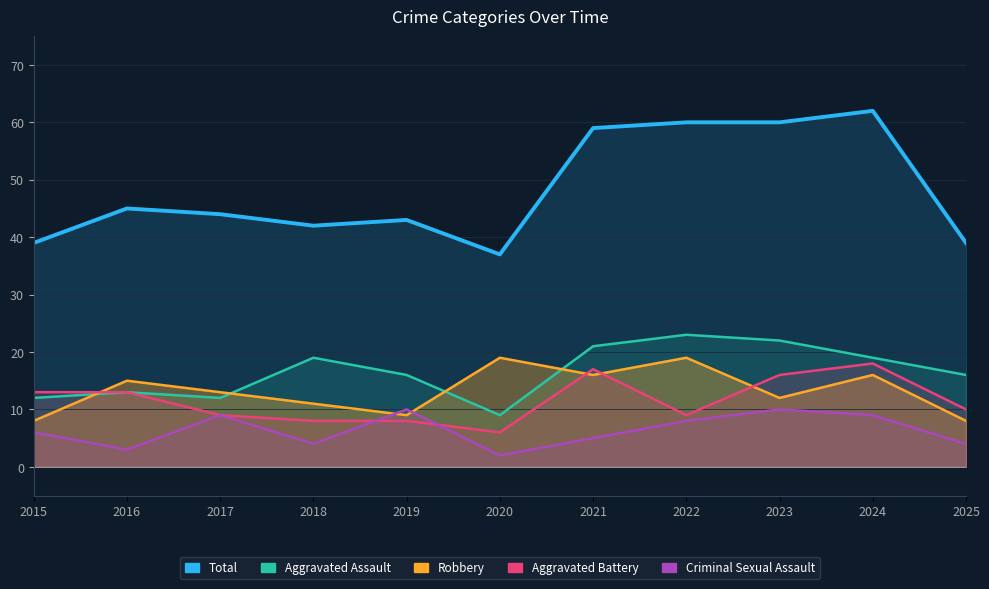

Rank the categories by Criminal Sexual Assault value from highest to lowest.

2019, 2023, 2017, 2024, 2022, 2015, 2021, 2018, 2025, 2016, 2020